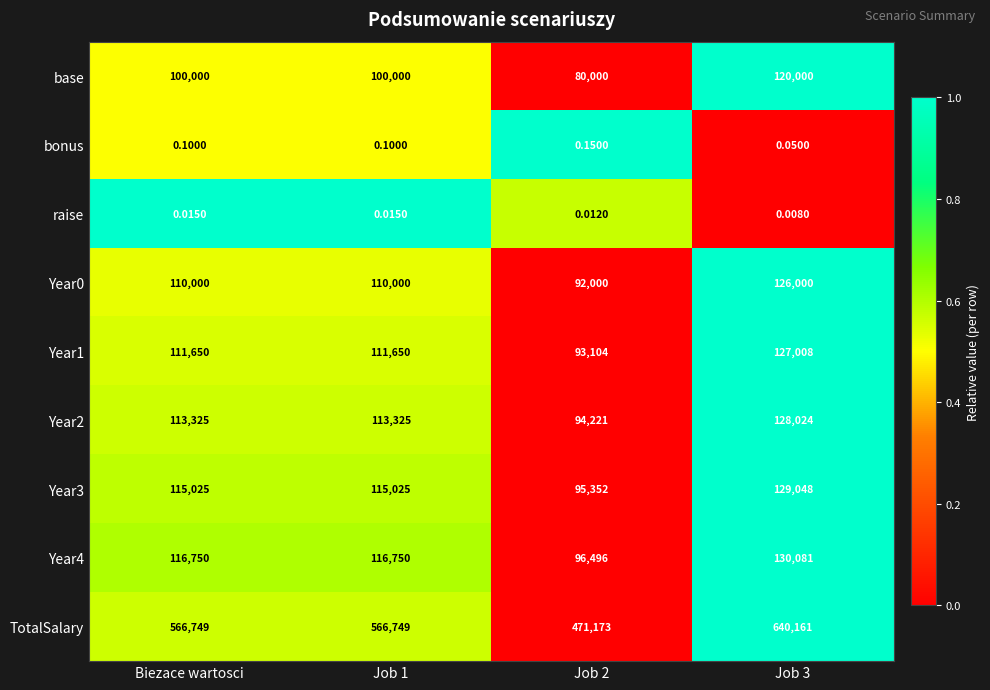

Which series has the largest total across all categories?

TotalSalary